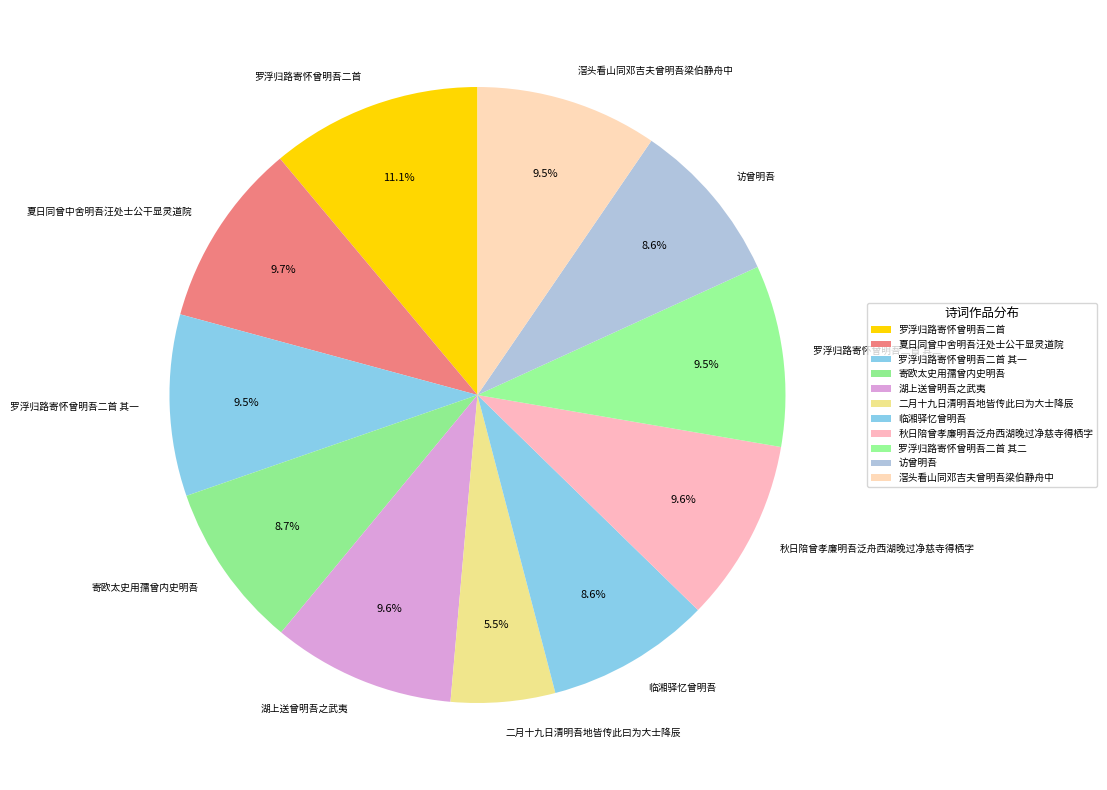

What percentage do 寄欧太史用孺曾内史明吾 and 访曾明吾 together represent?

17.3%